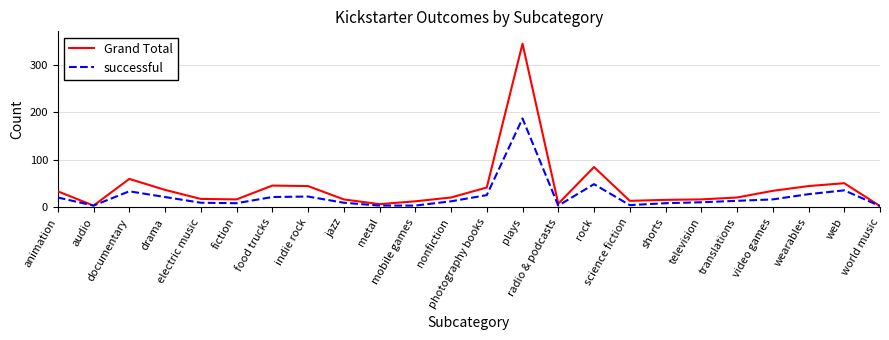

Which series has the largest range (max minus min)?

Grand Total